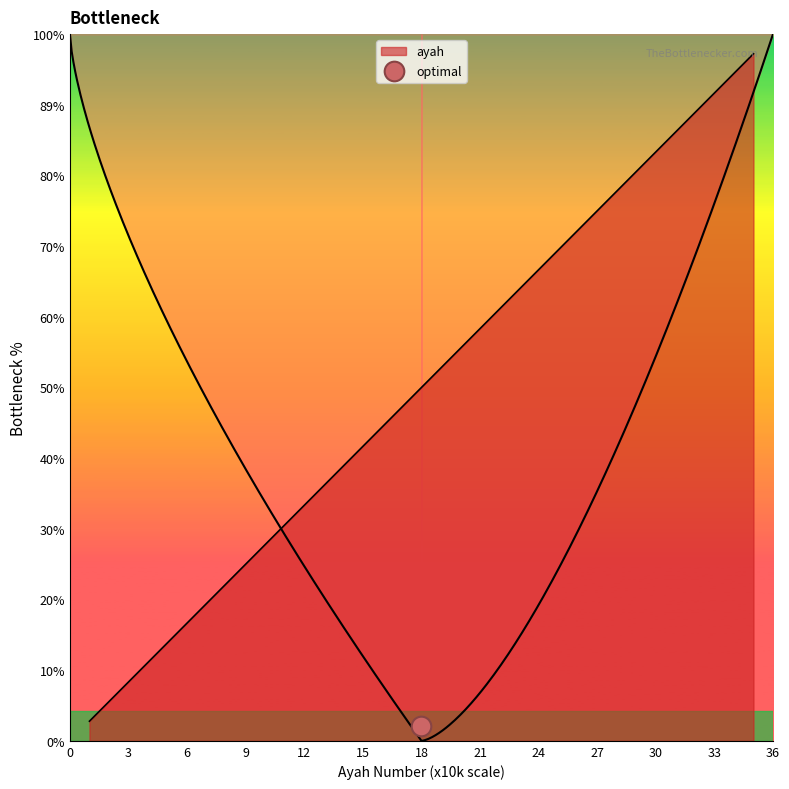

What is the change in value from 3 to 20?

+17